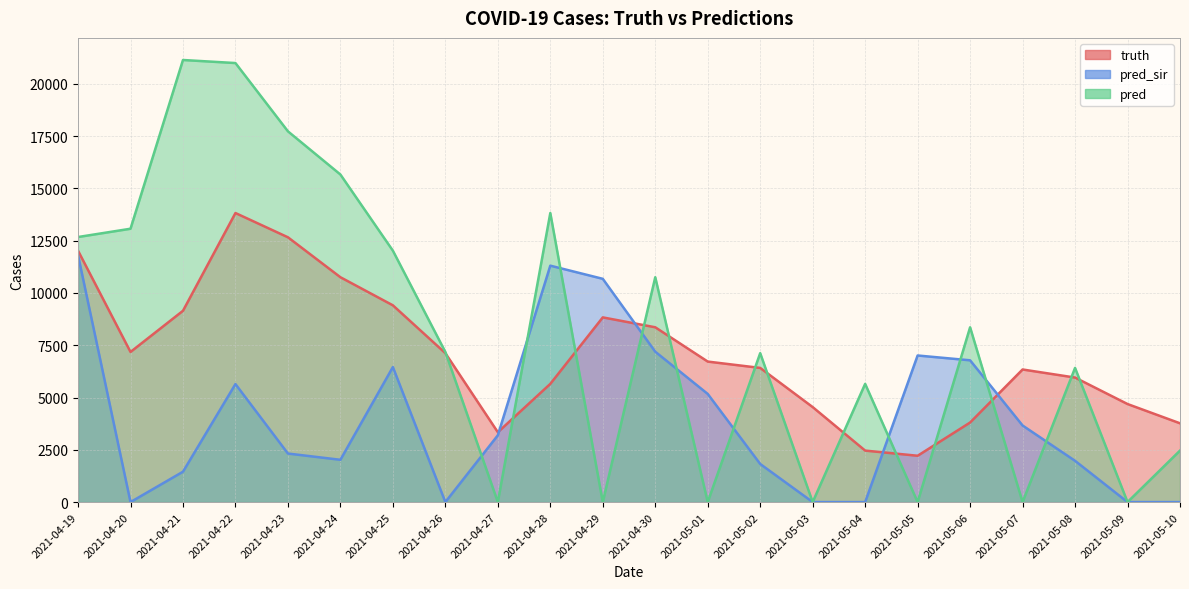

Reading right to left, list all the values displayed in this chart.

truth: 2021-05-10=3767.0	2021-05-09=4688.0	2021-05-08=5954.0	2021-05-07=6340.0	2021-05-06=3804.0	2021-05-05=2215.0	2021-05-04=2462.0	2021-05-03=4542.0	2021-05-02=6415.0	2021-05-01=6718.0	2021-04-30=8358.0	2021-04-29=8831.0	2021-04-28=5652.0	2021-04-27=3340.0	2021-04-26=7121.0	2021-04-25=9408.0	2021-04-24=10751.0	2021-04-23=12661.0	2021-04-22=13821.0	2021-04-21=9147.0	2021-04-20=7178.0	2021-04-19=12020.0
pred_sir: 2021-05-10=0.0	2021-05-09=0.0	2021-05-08=1973.0	2021-05-07=3662.0	2021-05-06=6779.0	2021-05-05=7009.0	2021-05-04=0.0	2021-05-03=0.0	2021-05-02=1822.0	2021-05-01=5171.0	2021-04-30=7190.0	2021-04-29=10675.0	2021-04-28=11304.0	2021-04-27=3193.0	2021-04-26=0.0	2021-04-25=6456.0	2021-04-24=2022.0	2021-04-23=2321.0	2021-04-22=5643.0	2021-04-21=1452.0	2021-04-20=0.0	2021-04-19=11811.1
pred: 2021-05-10=2462.0	2021-05-09=0.0	2021-05-08=6415.0	2021-05-07=0.0	2021-05-06=8358.0	2021-05-05=0.0	2021-05-04=5652.0	2021-05-03=0.0	2021-05-02=7121.0	2021-05-01=0.0	2021-04-30=10751.0	2021-04-29=0.0	2021-04-28=13821.0	2021-04-27=0.0	2021-04-26=7178.0	2021-04-25=12020.0	2021-04-24=15662.0	2021-04-23=17727.0	2021-04-22=20992.0	2021-04-21=21138.0	2021-04-20=13070.0	2021-04-19=12673.7